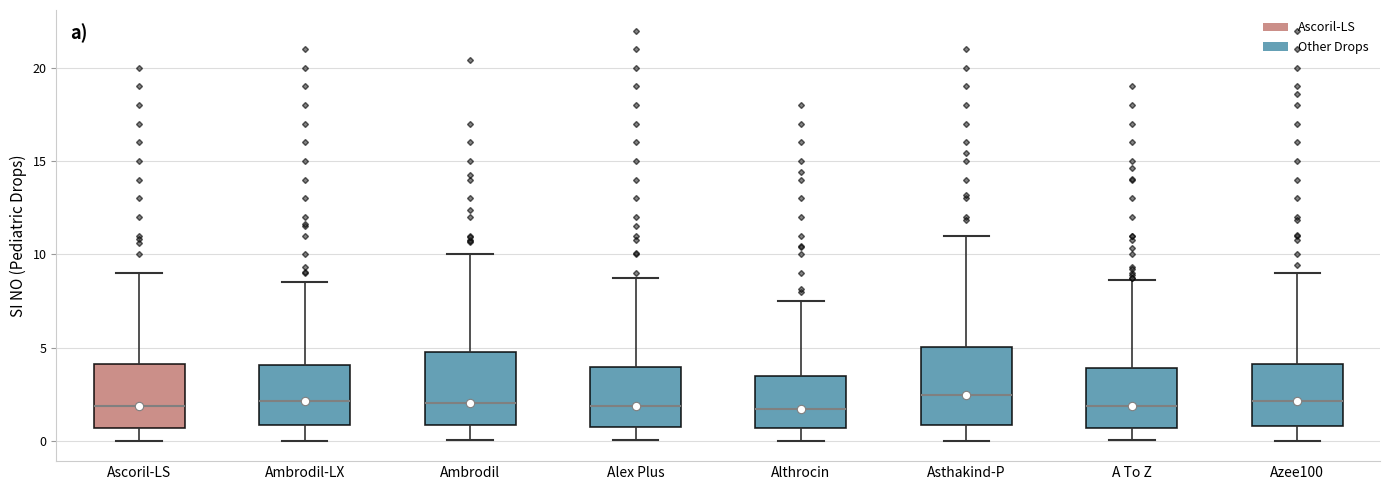

Reading left to right, read every box against the y-axis: the position of its median line, the range the box covers, and the ends of its whiskers. The values are not printed on the chart, so give them approximately, as read against the axis.

Ascoril-LS: median 2.0, box 0.5 to 4.0, whiskers 0.0 to 9.0
Ambrodil-LX: median 2.0, box 1.0 to 4.0, whiskers 0.0 to 8.5
Ambrodil: median 2.0, box 1.0 to 4.5, whiskers 0.0 to 10.0
Alex Plus: median 2.0, box 0.5 to 4.0, whiskers 0.0 to 8.5
Althrocin: median 1.5, box 0.5 to 3.5, whiskers 0.0 to 7.5
Asthakind-P: median 2.5, box 1.0 to 5.0, whiskers 0.0 to 11.0
A To Z: median 2.0, box 0.5 to 4.0, whiskers 0.0 to 8.5
Azee100: median 2.0, box 1.0 to 4.0, whiskers 0.0 to 9.0